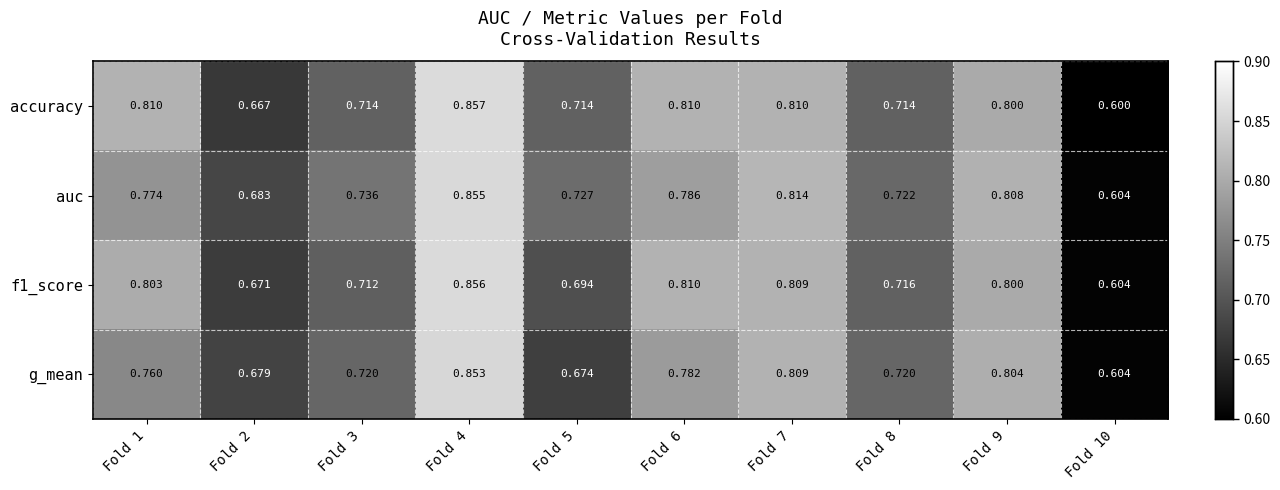

Between Fold 2 and Fold 3, which series saw the biggest shift?

auc